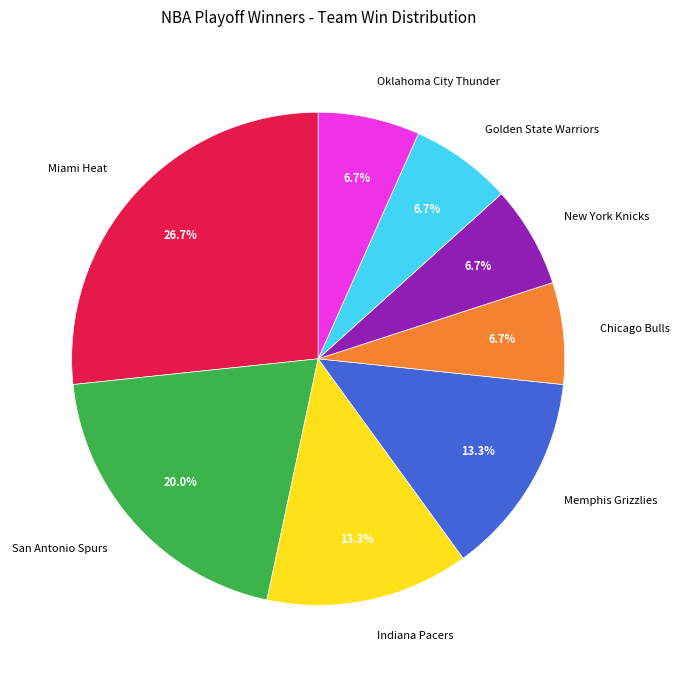

To the nearest percent, what portion does San Antonio Spurs represent?

20%